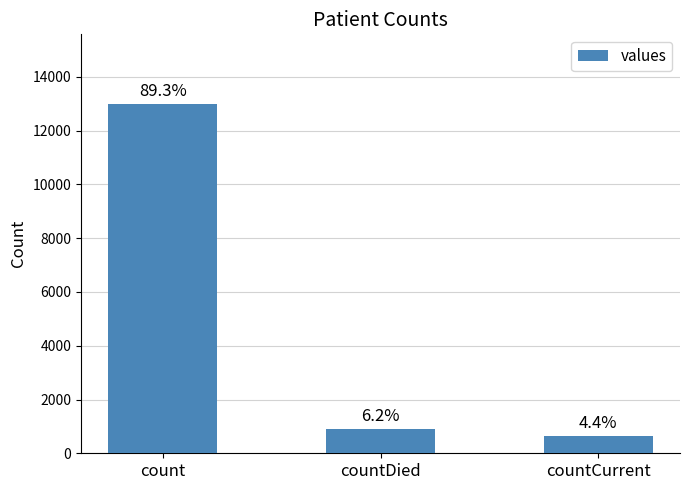

What is the difference between the second highest and minimum values?

261